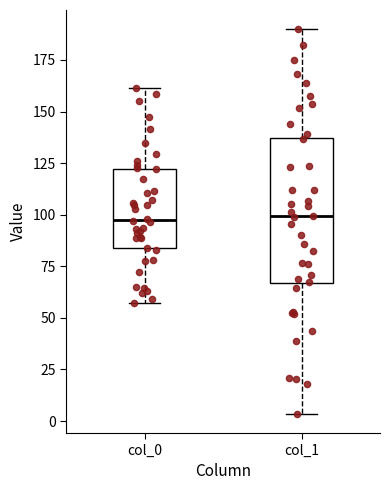

Comparing the boxes themselves (not the whiskers), which one is the tallest?

col_1